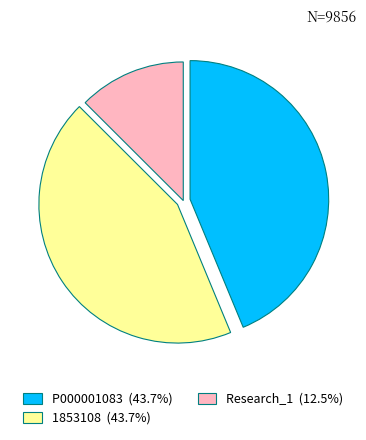

Which category has the smallest portion of the pie?

Research_1